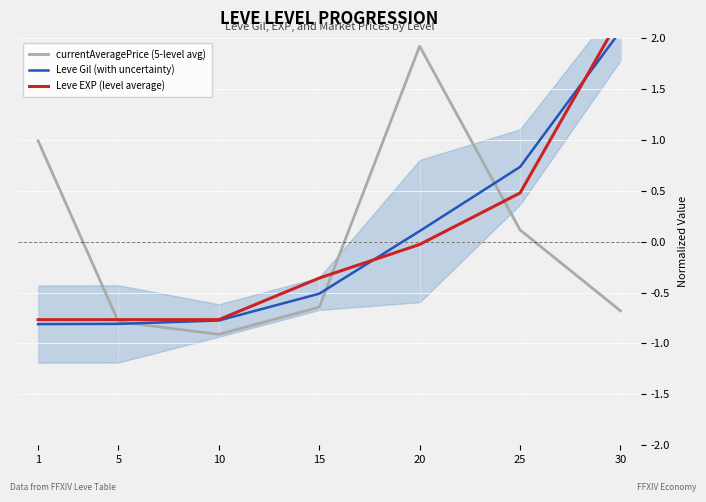

How many positive values does the Leve EXP (level average) series have?

2